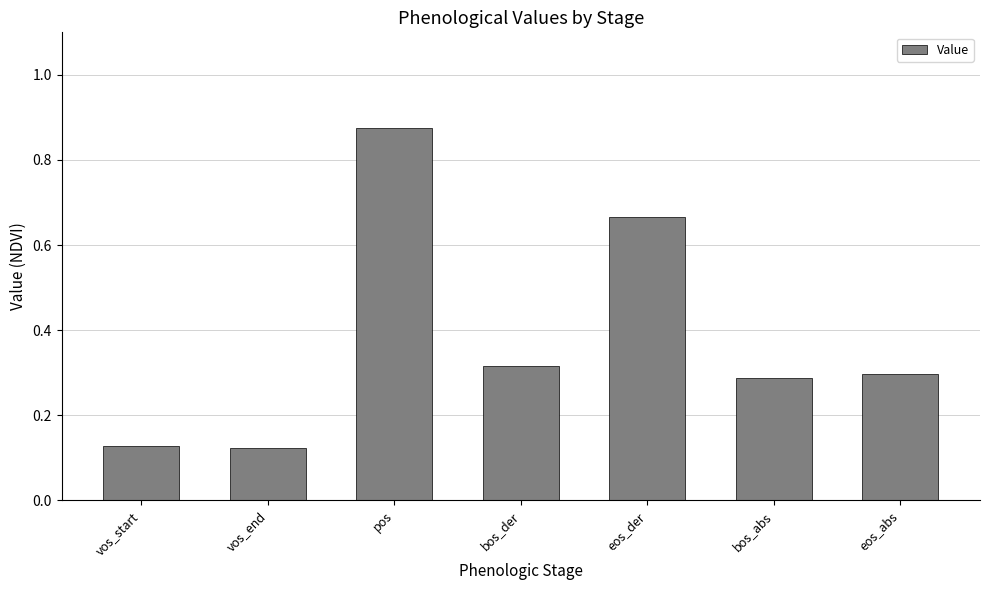

At which category does the chart reach its peak across all series?

pos